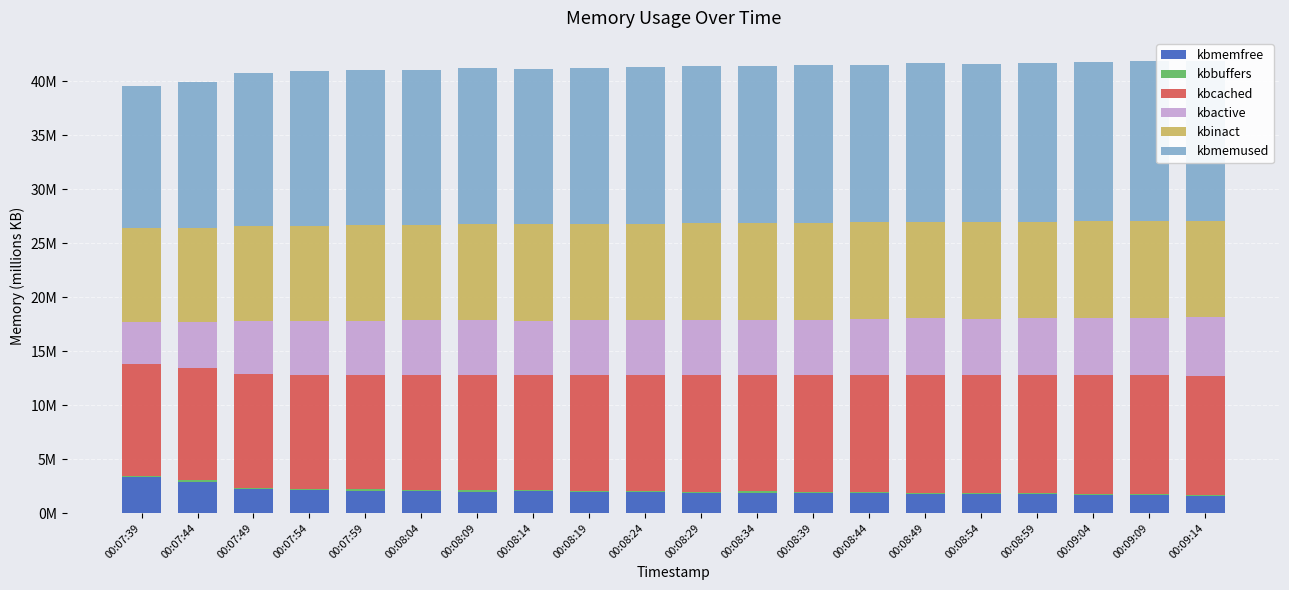

What position from the left is 00:08:54?

16